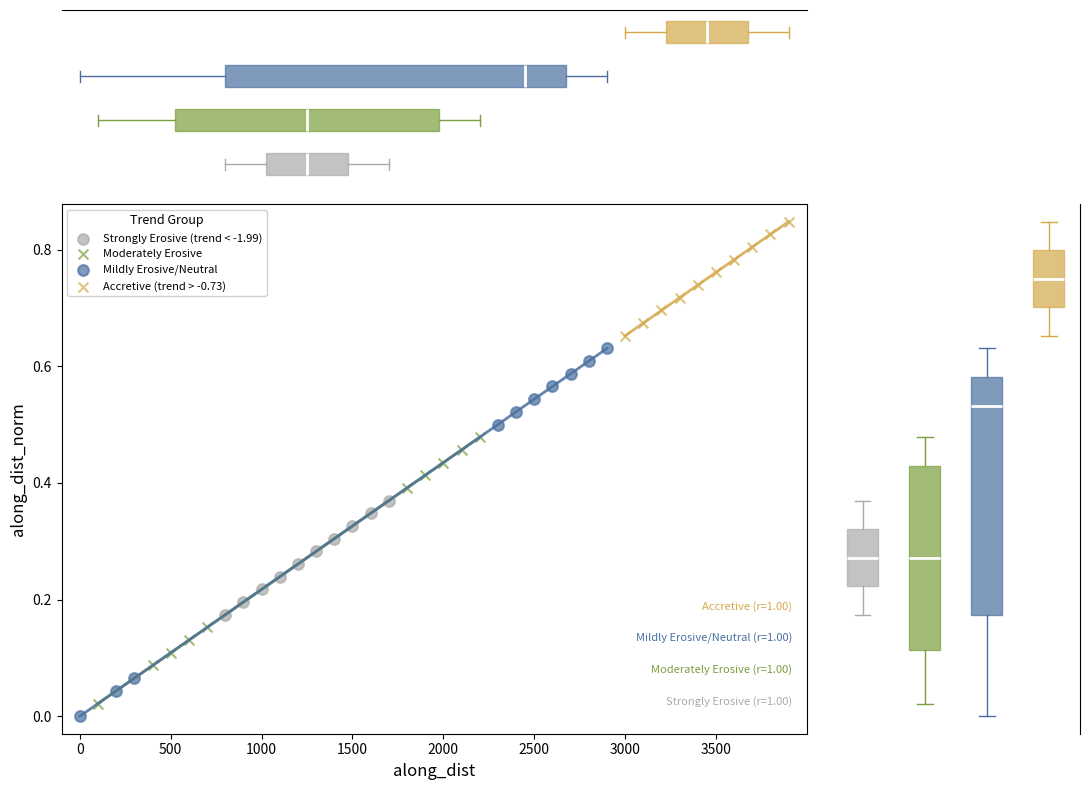

Which series reaches the maximum Y coordinate?

Accretive (trend > -0.73)